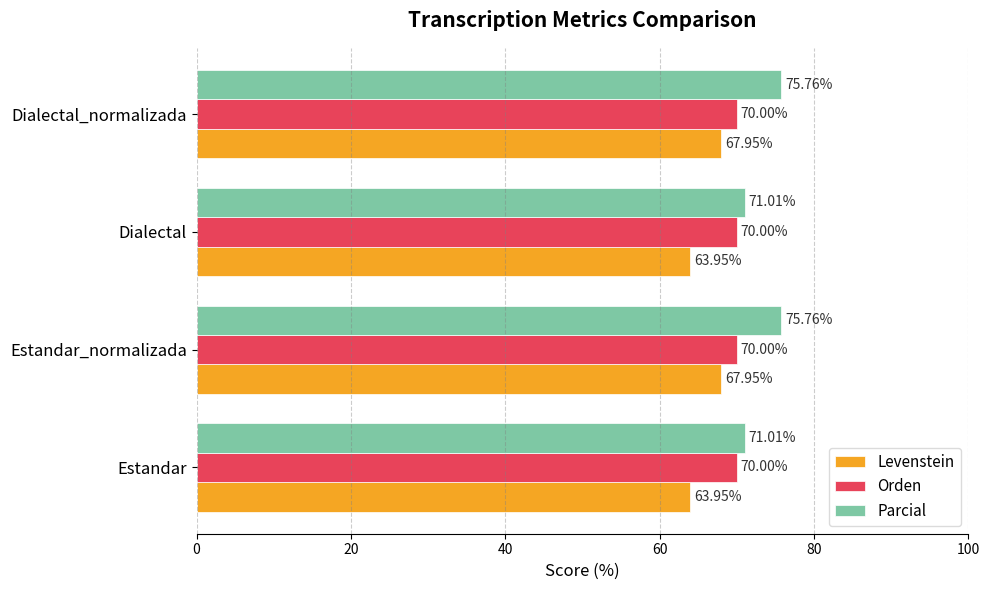

Rank the series by their maximum value, from lowest to highest.

Levenstein, Orden, Parcial